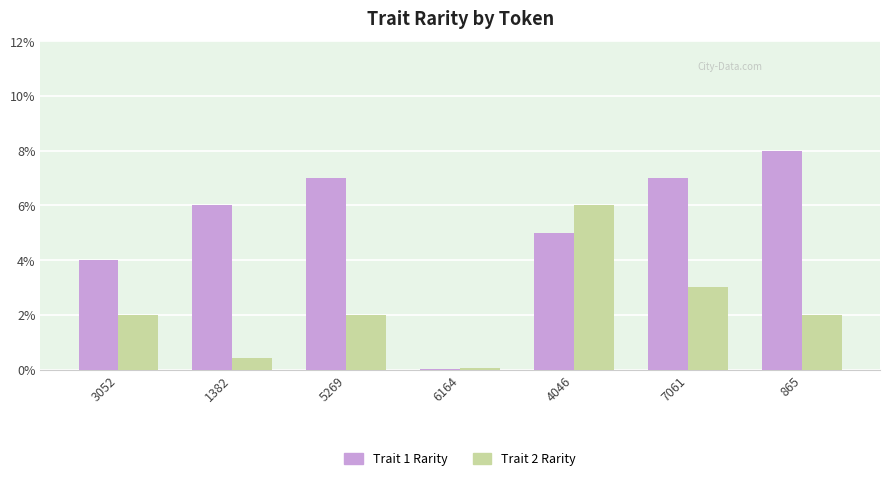

What are all the series names shown in the legend?

Trait 1 Rarity, Trait 2 Rarity